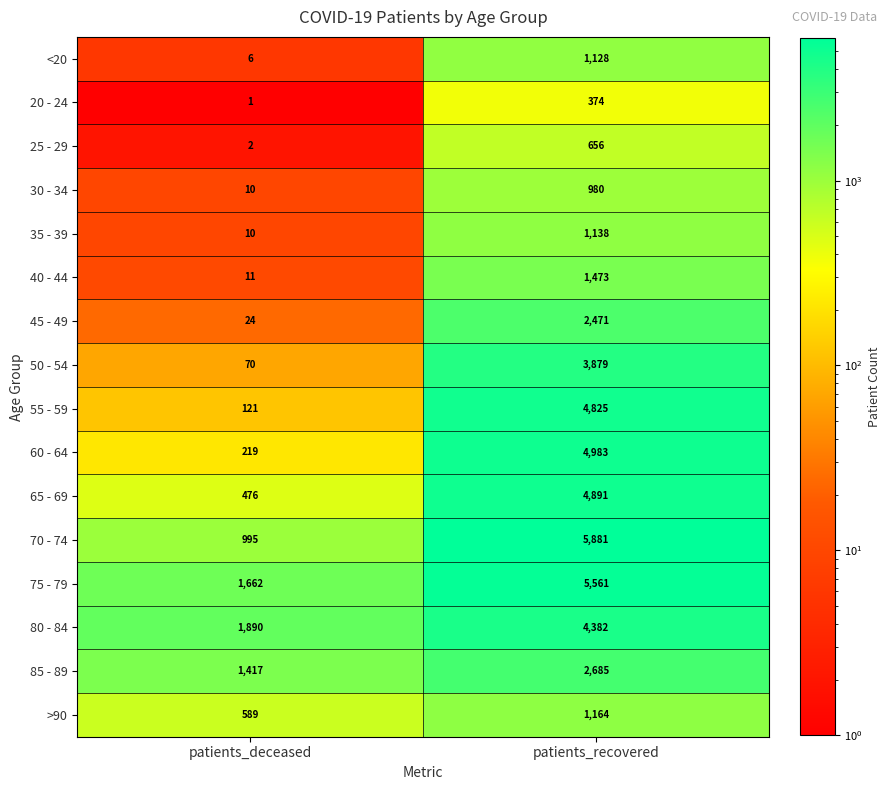

At which category is the sum across all series the highest?

patients_recovered